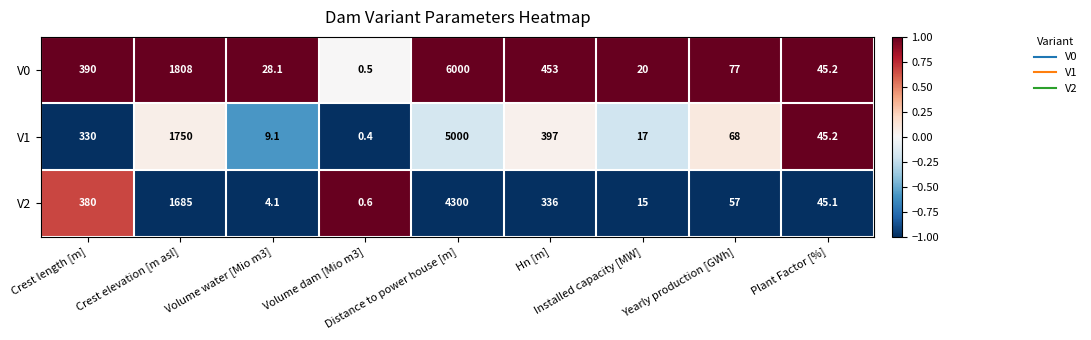

Which series has the largest range (max minus min)?

V0